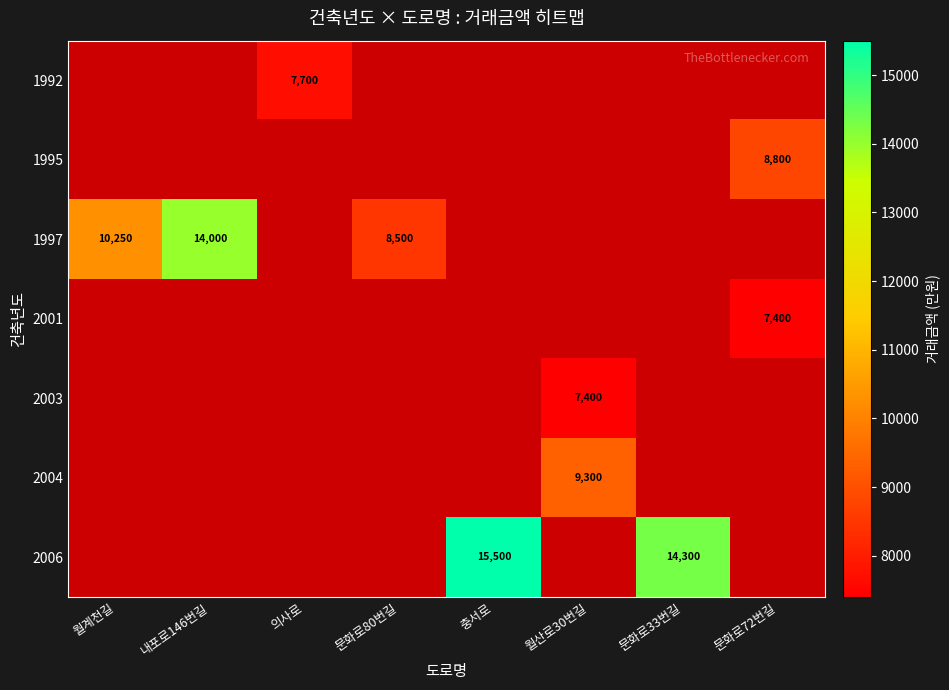

Is it true that 2004 equals 9300 at 월산로30번길?

True